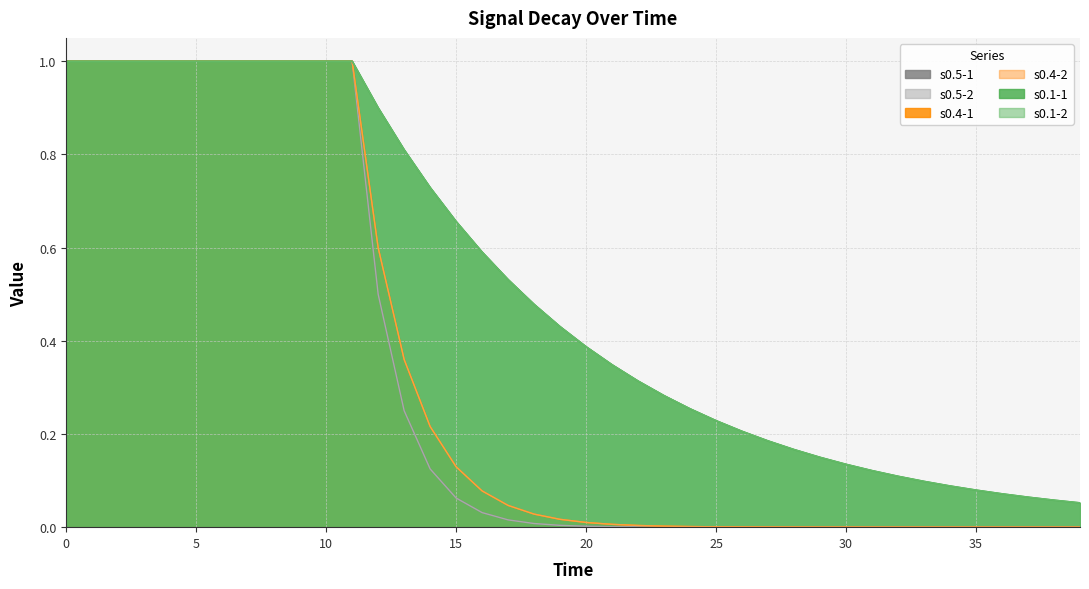

True or false: s0.5-2 has a value of 0.0 at 17.

True